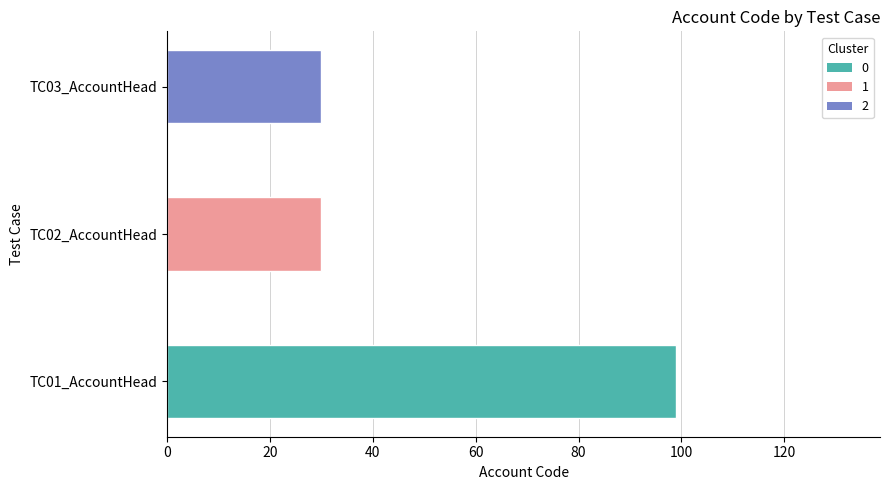

What is the sum of all values?

159